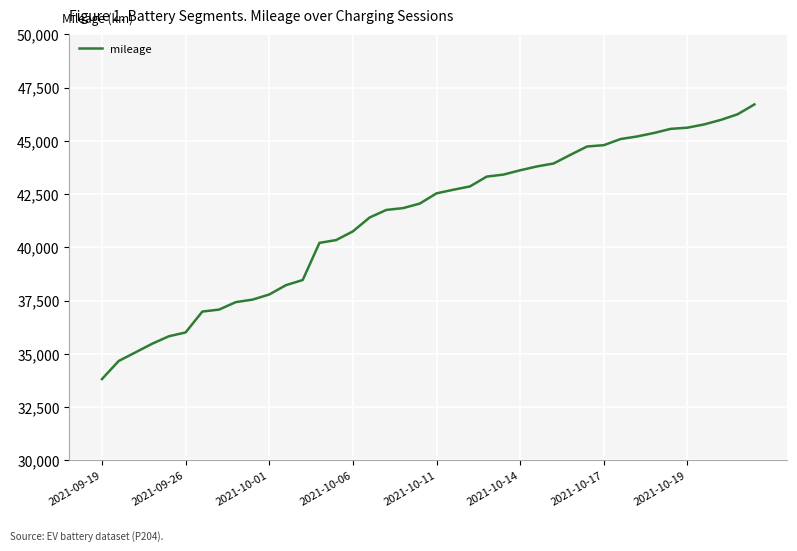

What is the difference between the maximum and minimum values?

12891.5